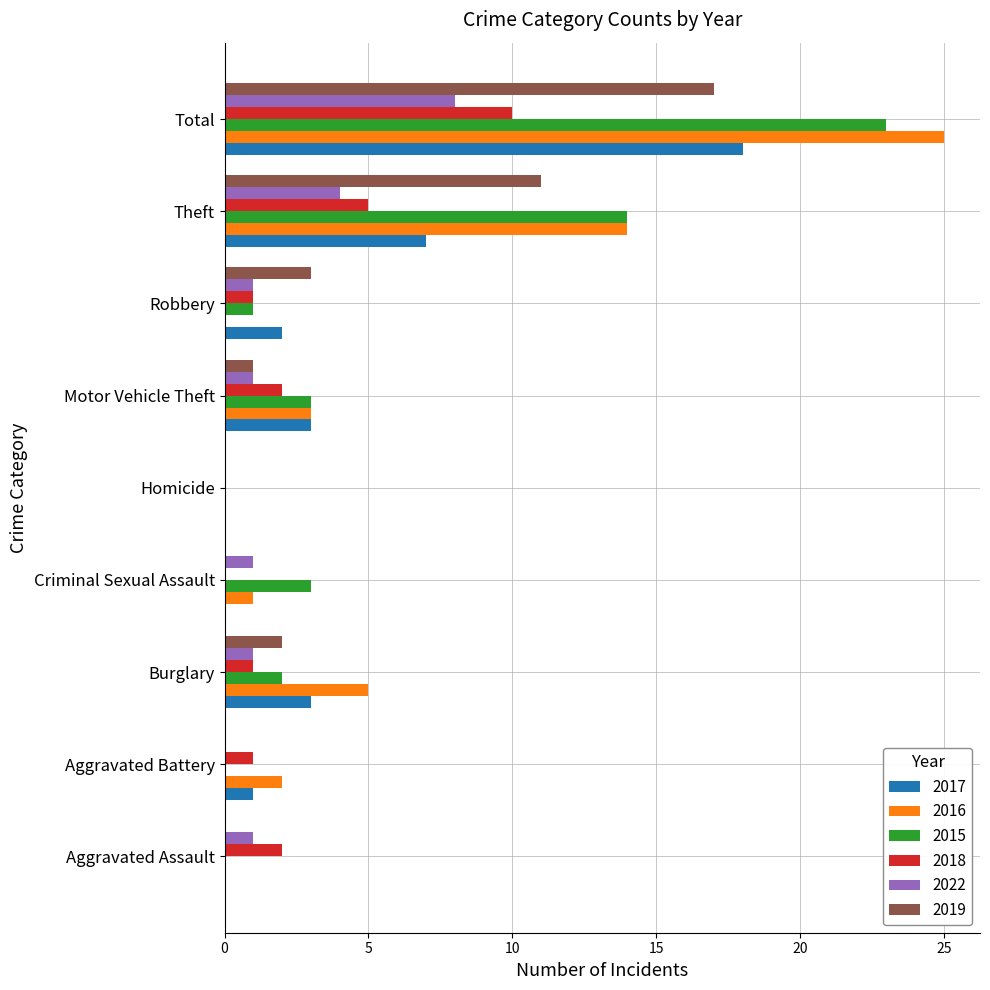

True or false: 2016 has a value of 0 at Robbery.

True